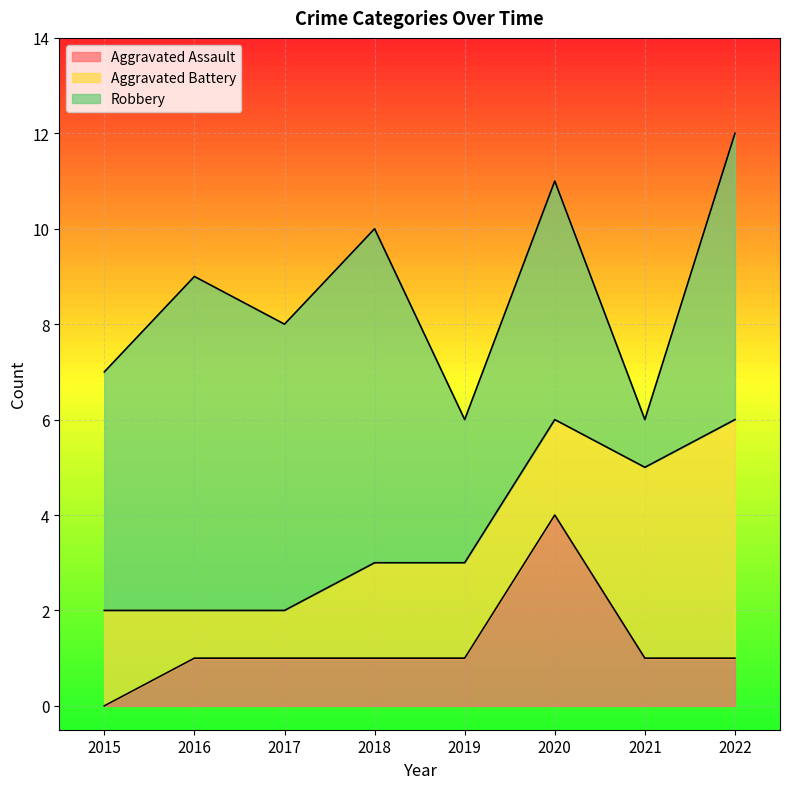

Does the chart display data point markers on the line(s)?

No